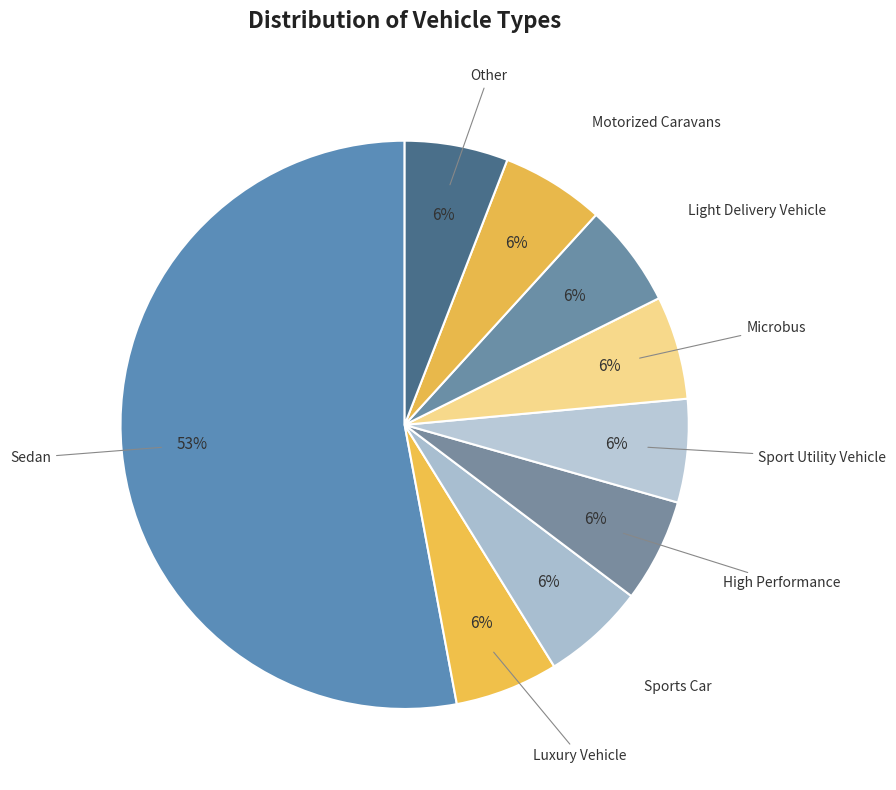

How many slices are in this pie chart?

9